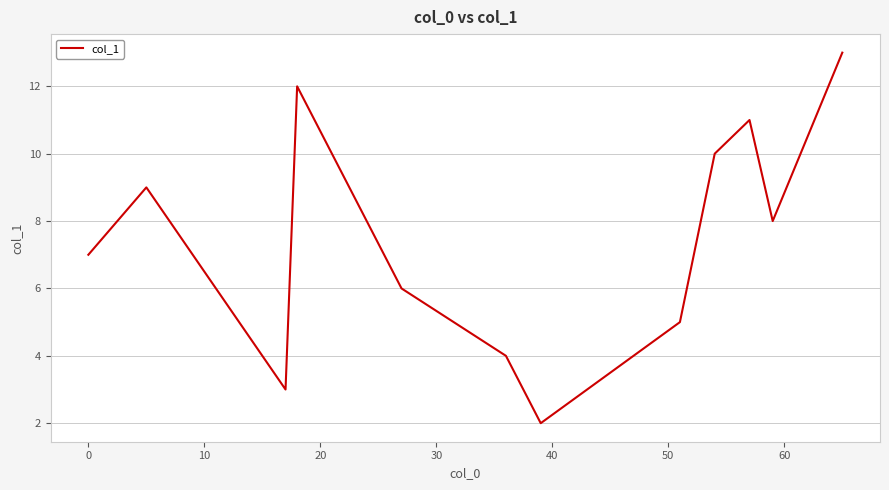

What is the difference between the maximum and minimum values?

11